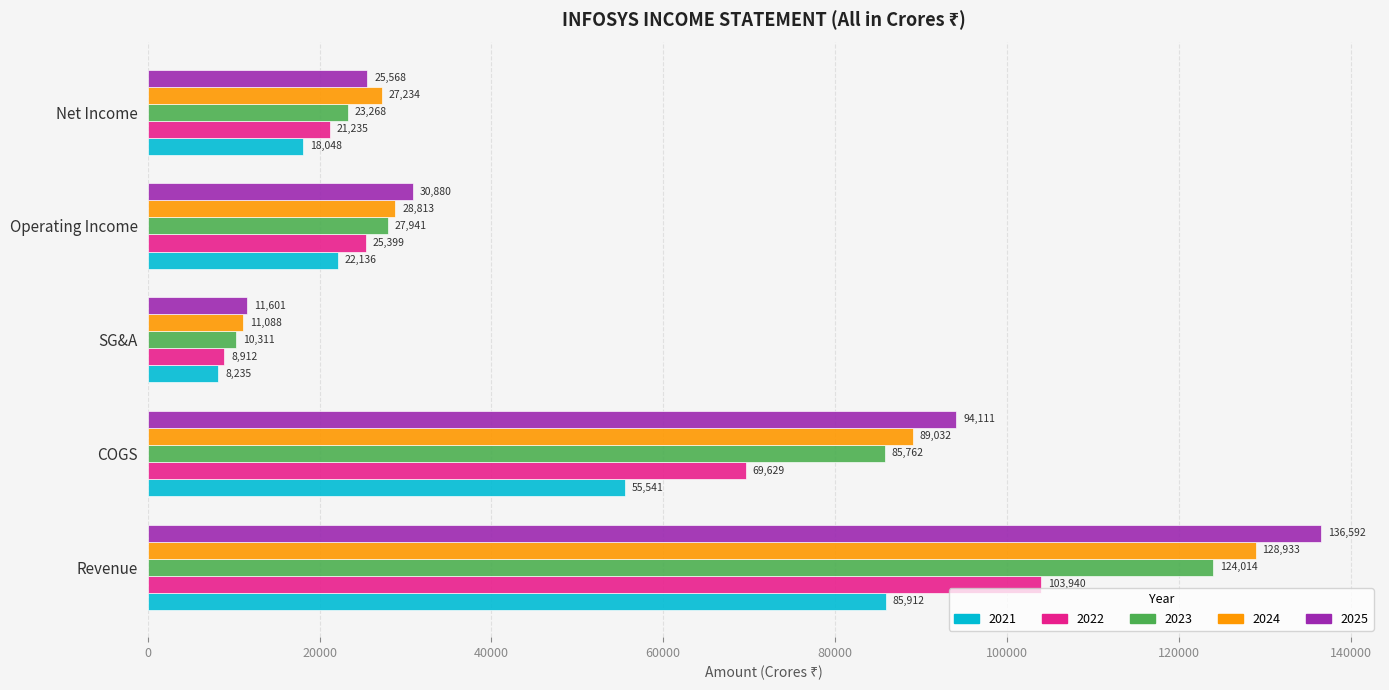

At which label is 2021 closest to 47073?

COGS